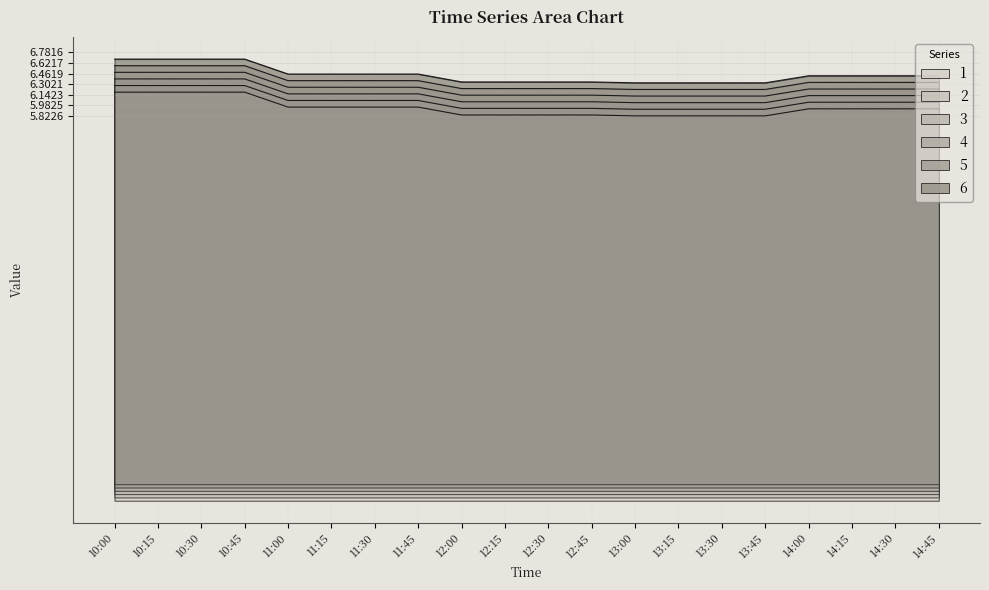

What is the value of the 6 point at the 2nd from the left?

6.7